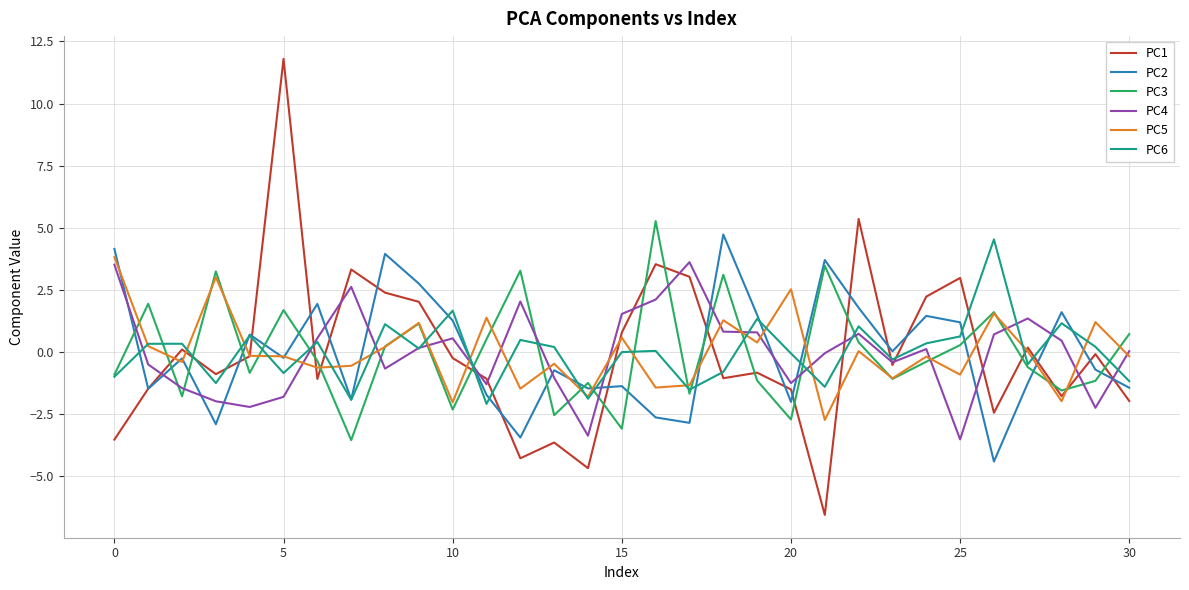

True or false: PC4 and PC5 intersect in this chart.

True